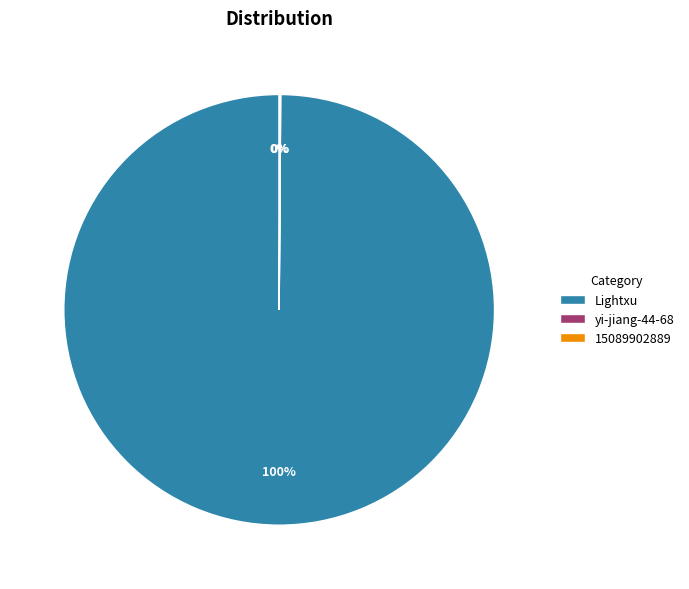

Which category has the biggest portion of the pie?

Lightxu